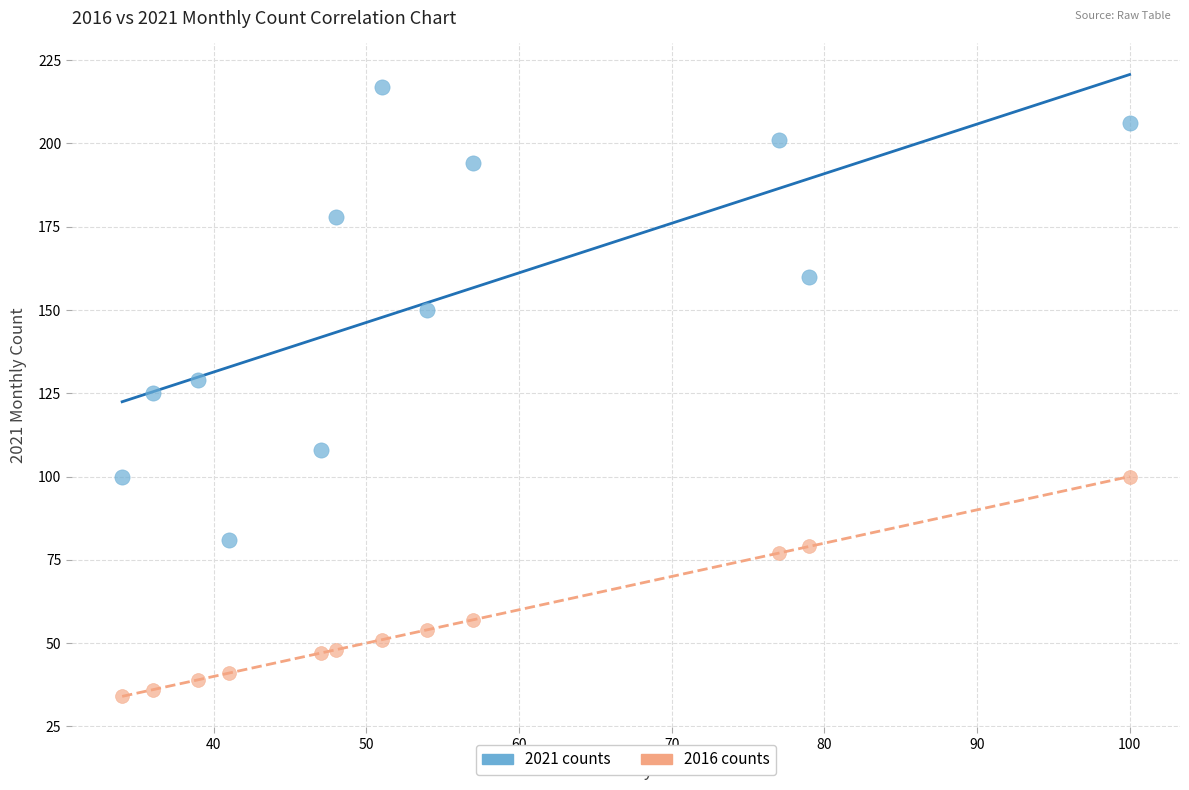

Across all data points, what is the range of Y values (max minus min)?

183